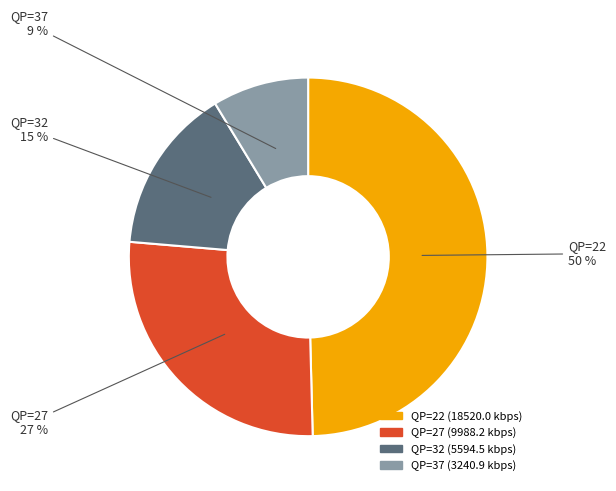

Does any single category account for the majority?

No